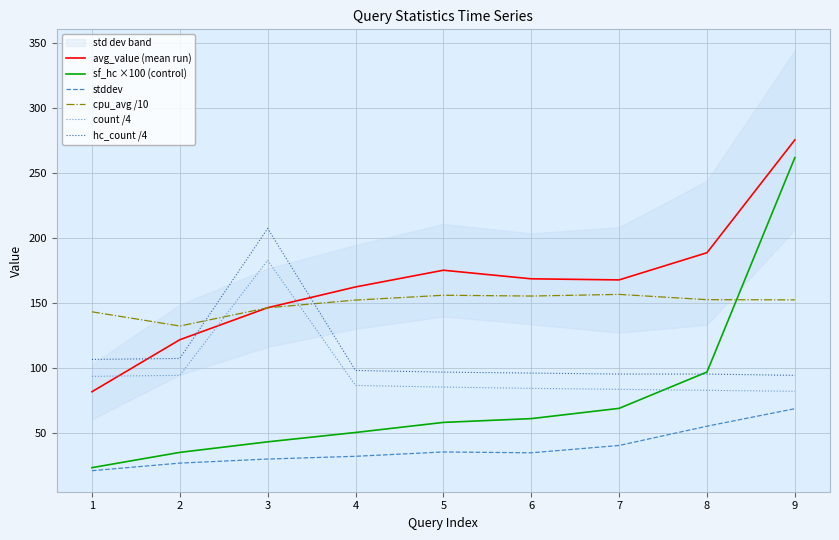

Reading right to left, what are all the values shown in this chart?

avg_value (mean run): 9=275.6	8=188.8	7=167.9	6=168.8	5=175.4	4=162.5	3=146.5	2=121.9	1=81.9
sf_hc ×100 (control): 9=262.0	8=97.1	7=69.1	6=61.2	5=58.3	4=50.6	3=43.4	2=35.3	1=23.5
stddev: 9=68.9	8=55.4	7=40.6	6=35.0	5=35.6	4=32.3	3=30.1	2=27.0	1=21.2
cpu_avg /10: 9=152.6	8=152.7	7=156.8	6=155.5	5=156.1	4=152.4	3=146.5	2=132.4	1=143.4
count /4: 9=82.2	8=83.0	7=83.8	6=84.5	5=85.5	4=86.8	3=183.0	2=94.5	1=93.8
hc_count /4: 9=94.5	8=95.5	7=95.5	6=96.2	5=97.0	4=98.2	3=207.5	2=107.5	1=106.8